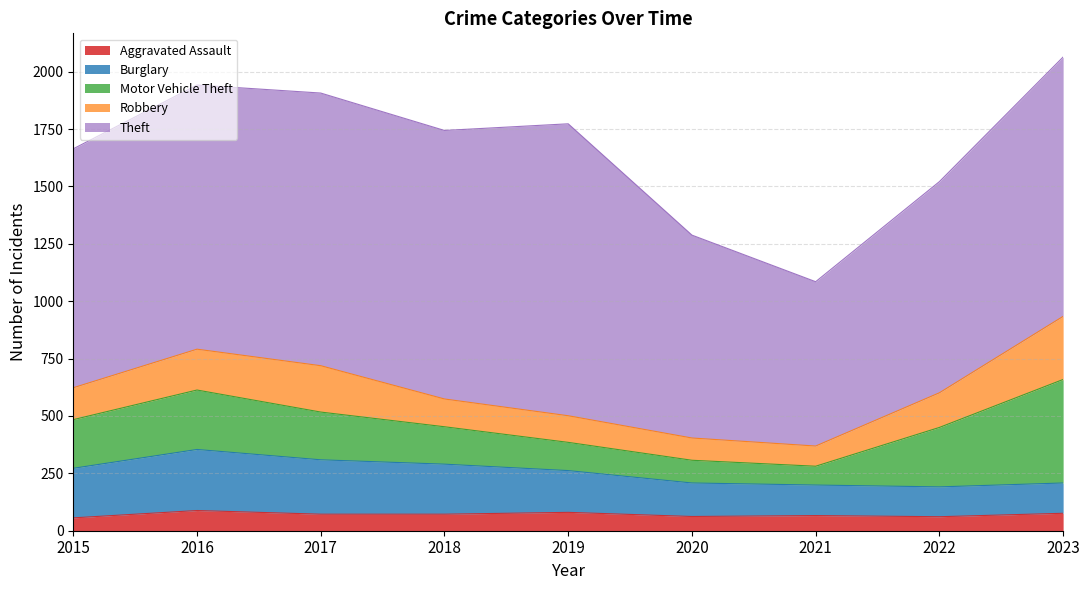

Is it true that Burglary equals 216 at 2015?

True